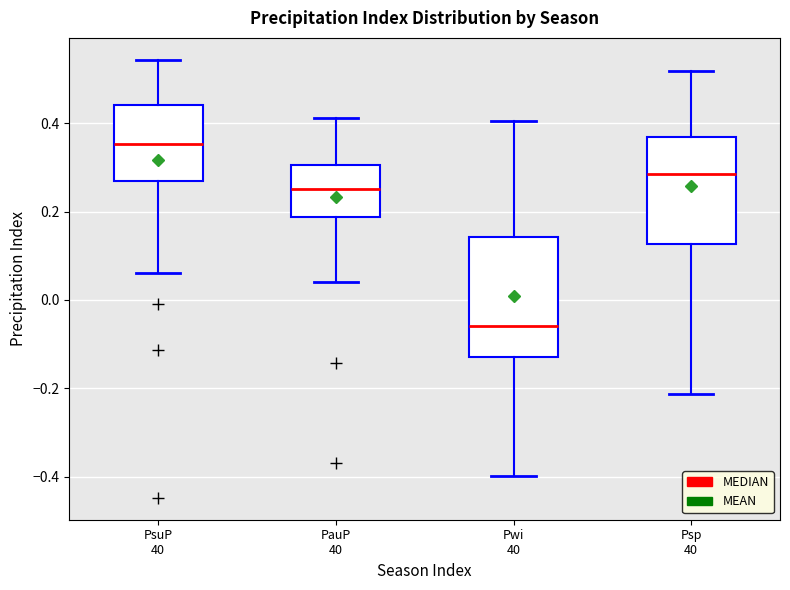

Which box's median line is the highest?

PsuP 40